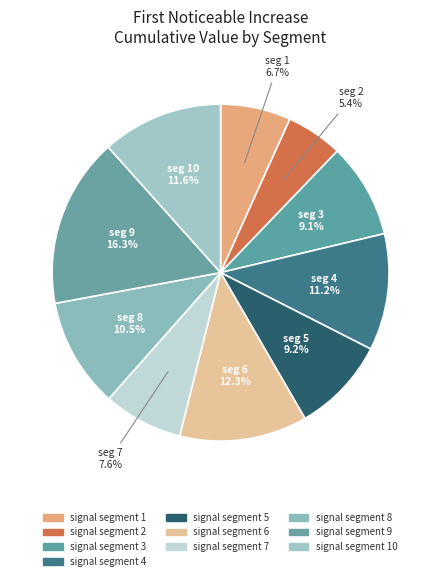

To the nearest percent, what portion does signal segment 6 represent?

12%